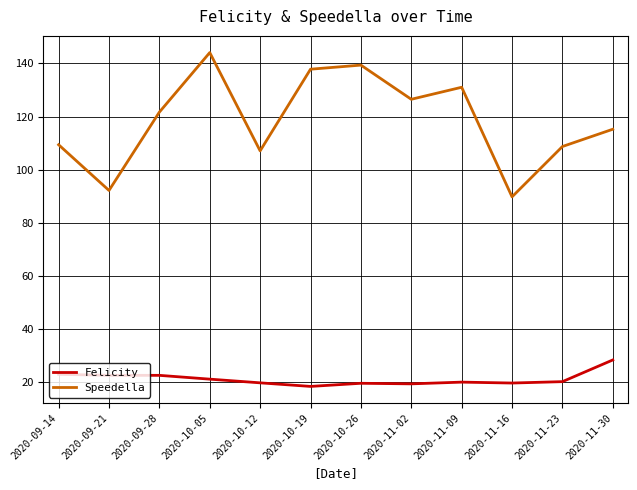

What is the smallest value displayed?

18.2